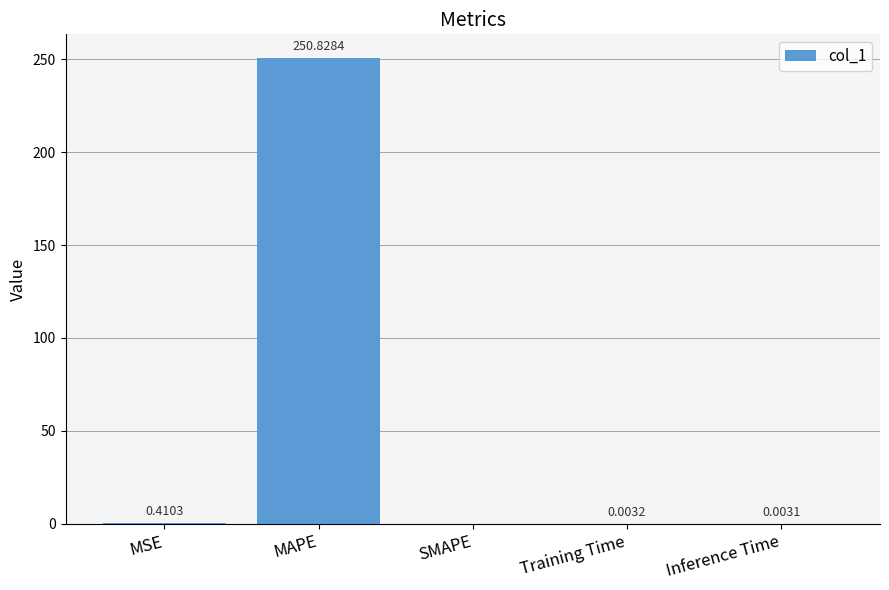

Which has a higher value, Inference Time or MSE?

MSE